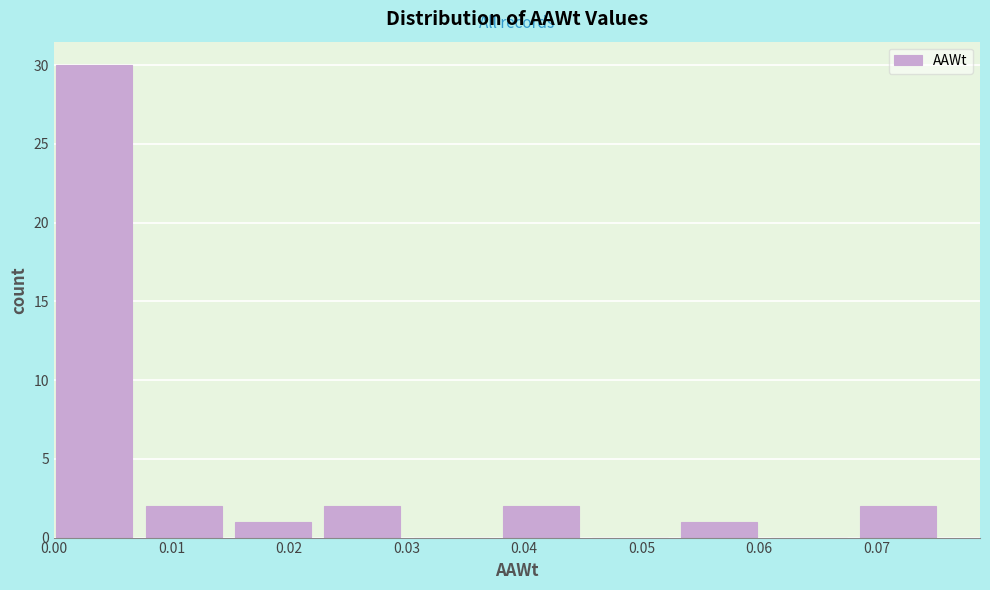

Reading left to right, transcribe this chart: for each bar, give the range it covers on the x-axis and its height. Neither the bar edges nor the heights are printed on the chart, so give them approximately, as read against the axes.

0.000 to 0.008: 30
0.008 to 0.015: 2
0.015 to 0.023: 1
0.023 to 0.031: 2
0.031 to 0.038: 0
0.038 to 0.046: 2
0.046 to 0.053: 0
0.053 to 0.061: 1
0.061 to 0.069: 0
0.069 to 0.076: 2